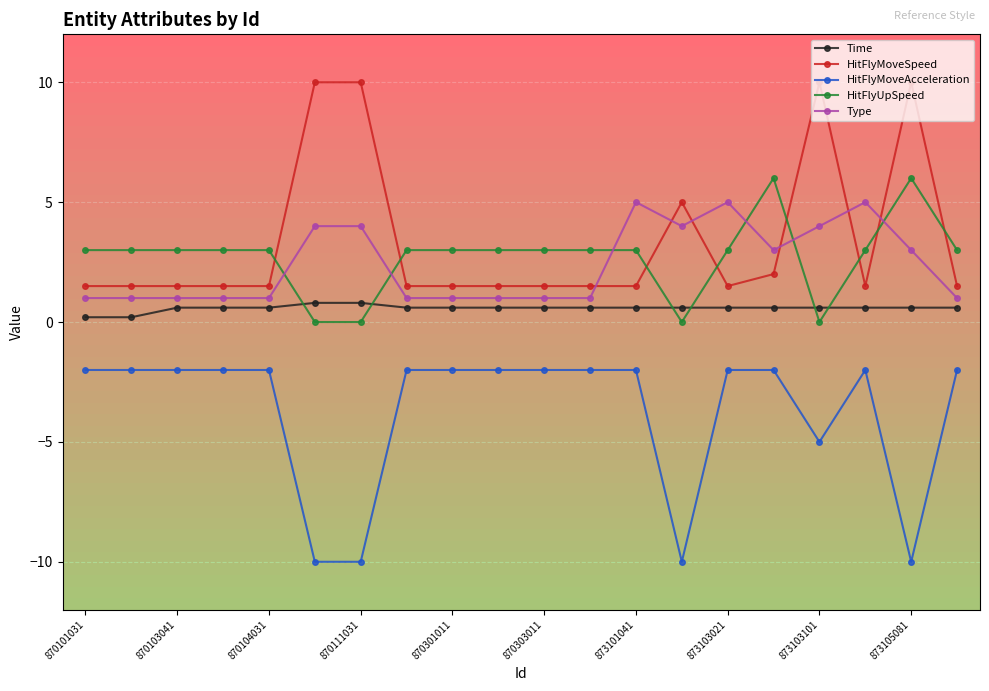

At how many categories does at least one series exceed 9?

4